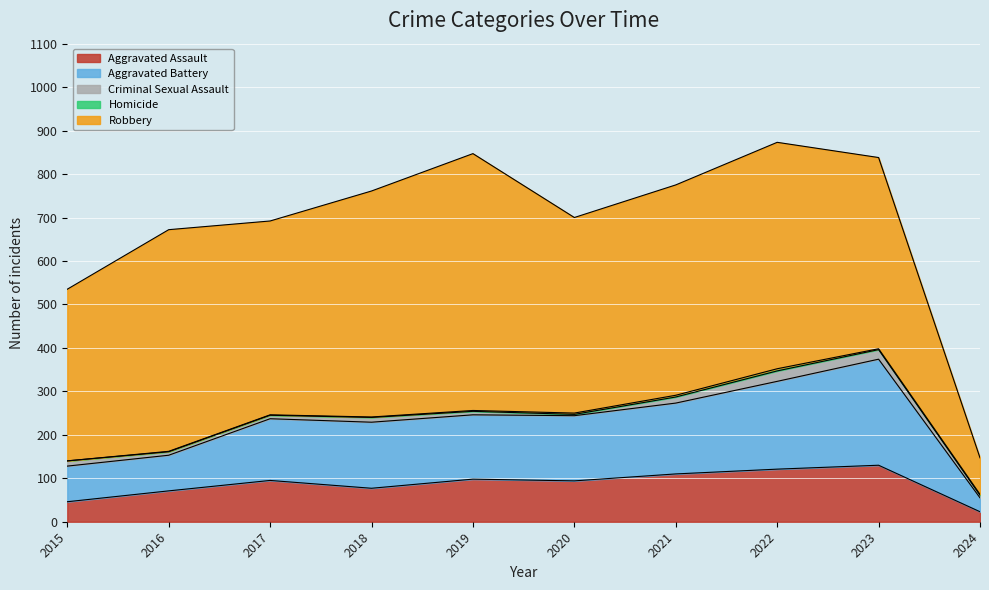

Where does the Aggravated Assault series first go above 95?

2019